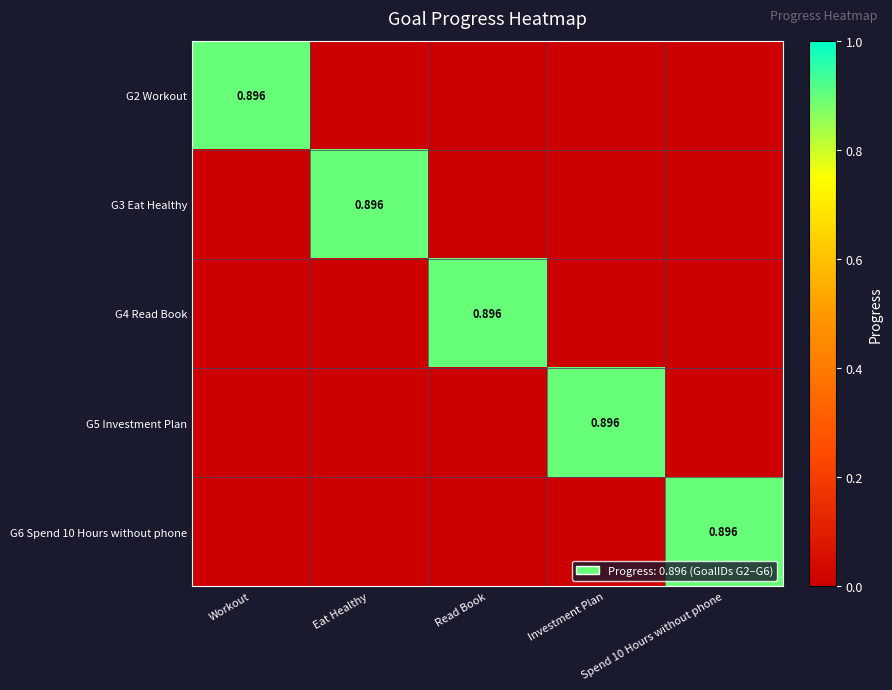

What is the difference between the G2 Workout values at Spend 10 Hours without phone and Workout?

0.9